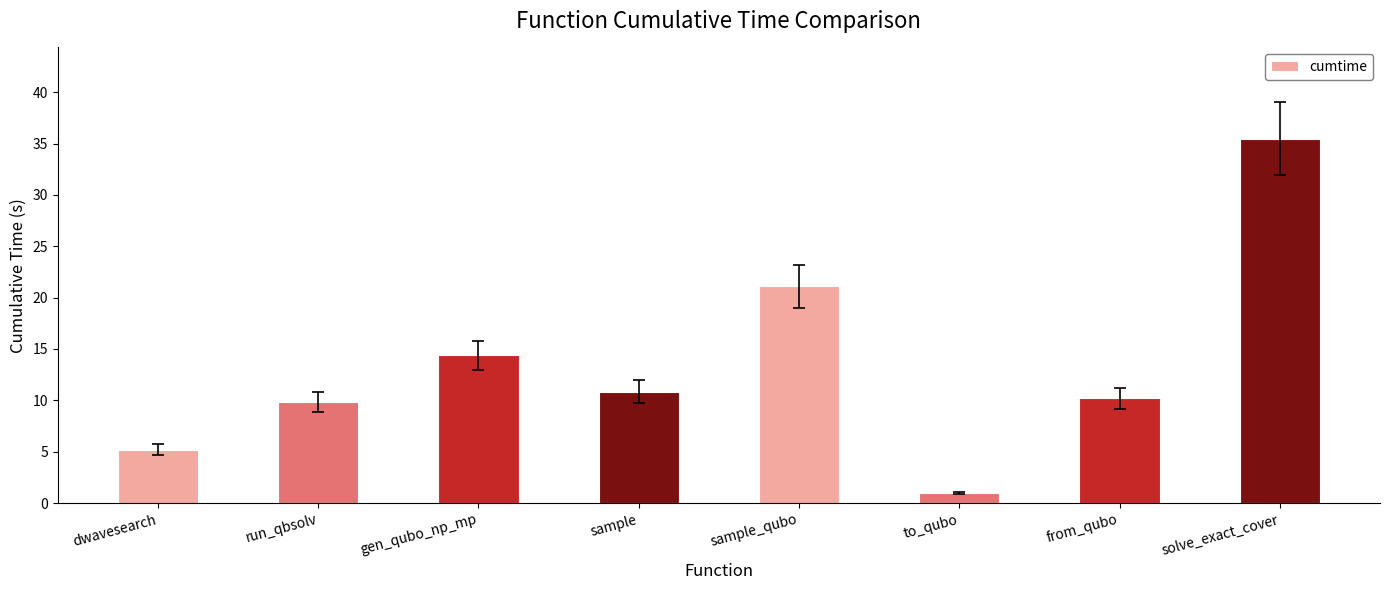

Reading left to right, transcribe all the data shown in this chart.

dwavesearch=5.2	run_qbsolv=9.8	gen_qubo_np_mp=14.4	sample=10.9	sample_qubo=21.1	to_qubo=1.0	from_qubo=10.2	solve_exact_cover=35.5